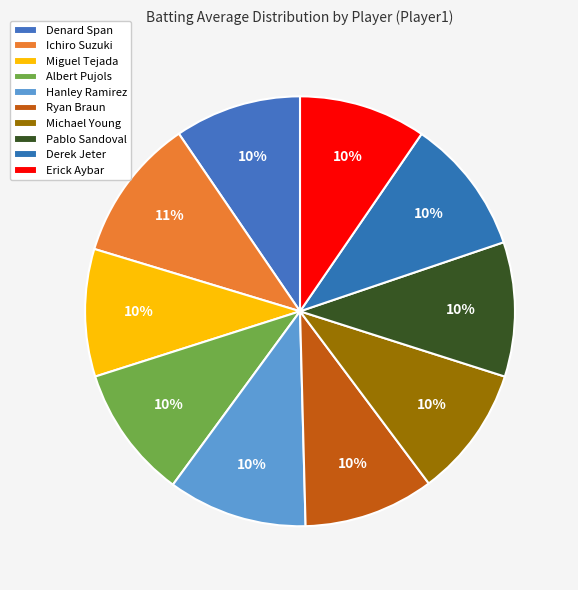

What is the smallest slice in the pie chart?

Denard Span